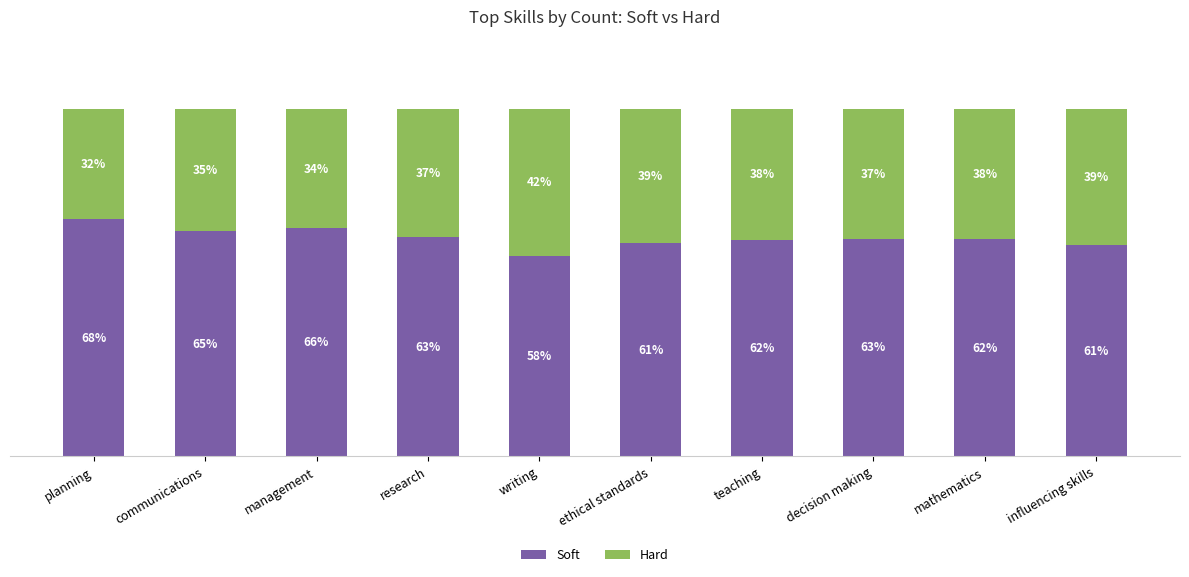

Does the chart contain any negative values?

No